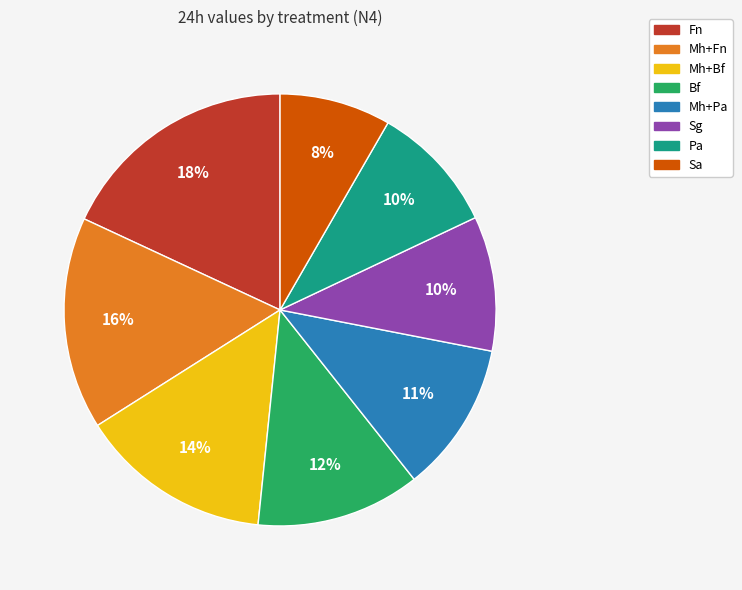

To the nearest percent, what is the difference between the Bf and Fn slice percentages?

6%